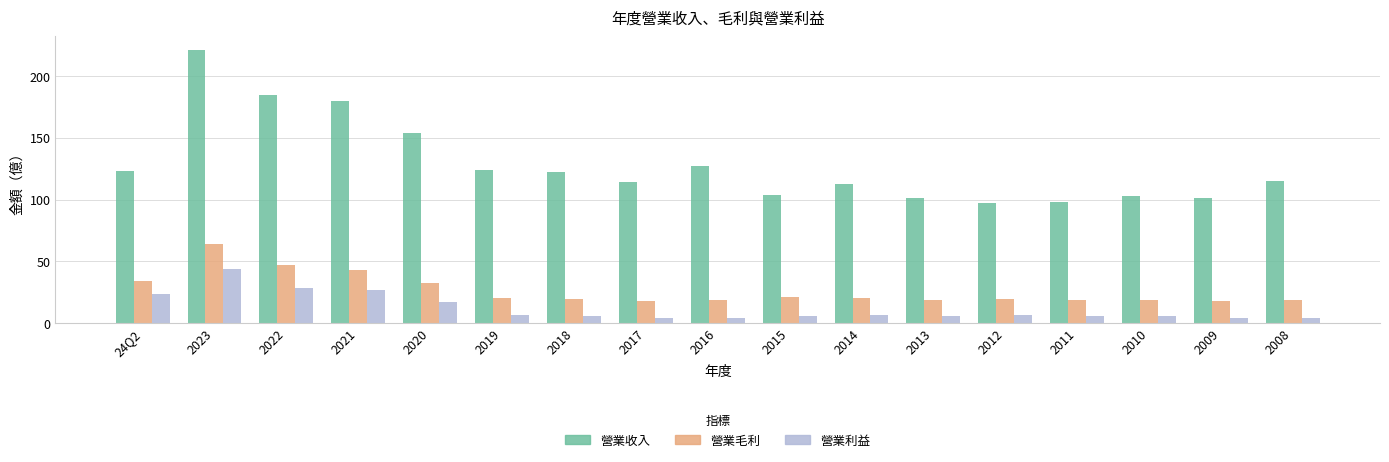

The 營業毛利 series shows 6.1 at 2012. True or false?

False